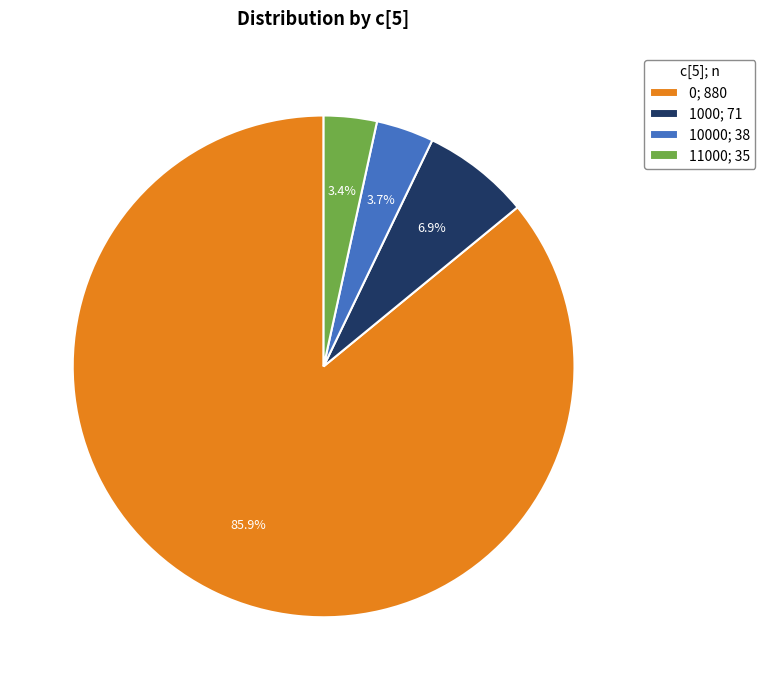

How many slices are in this pie chart?

4